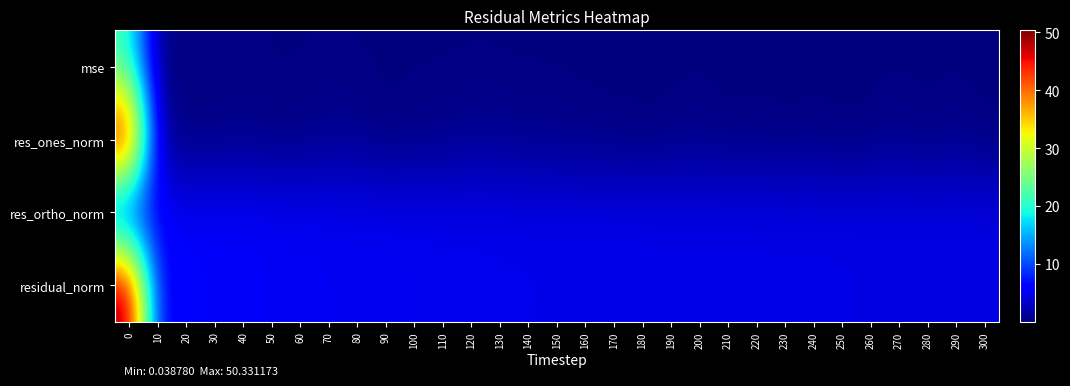

Reading right to left, extract all data points from this chart.

mse: 300=0.2	290=0.2	280=0.2	270=0.2	260=0.2	250=0.2	240=0.2	230=0.2	220=0.2	210=0.2	200=0.2	190=0.2	180=0.2	170=0.2	160=0.2	150=0.2	140=0.2	130=0.2	120=0.2	110=0.2	100=0.2	90=0.2	80=0.2	70=0.2	60=0.2	50=0.2	40=0.2	30=0.2	20=0.3	10=0.3	0=20.8
res_ones_norm: 300=0.1	290=0.7	280=0.1	270=0.7	260=0.2	250=0.0	240=0.3	230=0.0	220=0.3	210=0.1	200=0.6	190=0.3	180=0.1	170=0.2	160=0.4	150=0.6	140=0.6	130=0.9	120=1.0	110=0.5	100=0.5	90=0.1	80=0.8	70=0.8	60=0.4	50=0.2	40=0.8	30=0.2	20=0.3	10=1.4	0=50.2
res_ortho_norm: 300=4.5	290=4.5	280=4.5	270=4.5	260=4.5	250=4.6	240=4.6	230=4.6	220=4.6	210=4.6	200=4.6	190=4.7	180=4.7	170=4.7	160=4.7	150=4.7	140=4.7	130=4.7	120=4.8	110=4.9	100=4.9	90=5.0	80=5.0	70=5.1	60=5.2	50=5.3	40=5.4	30=5.5	20=5.6	10=5.8	0=3.9
residual_norm: 300=4.5	290=4.5	280=4.5	270=4.5	260=4.5	250=4.6	240=4.6	230=4.6	220=4.6	210=4.6	200=4.7	190=4.7	180=4.7	170=4.7	160=4.7	150=4.7	140=4.8	130=4.8	120=4.9	110=4.9	100=5.0	90=5.0	80=5.1	70=5.2	60=5.2	50=5.3	40=5.5	30=5.5	20=5.6	10=6.0	0=50.3